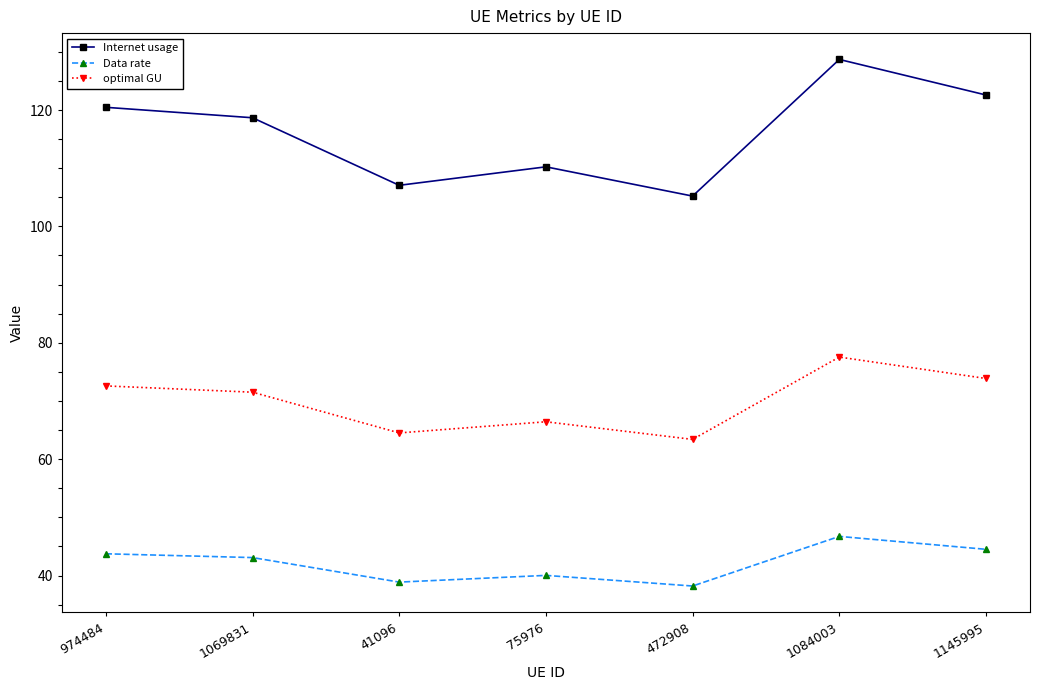

What is the label of the 4th point from the left?

75976